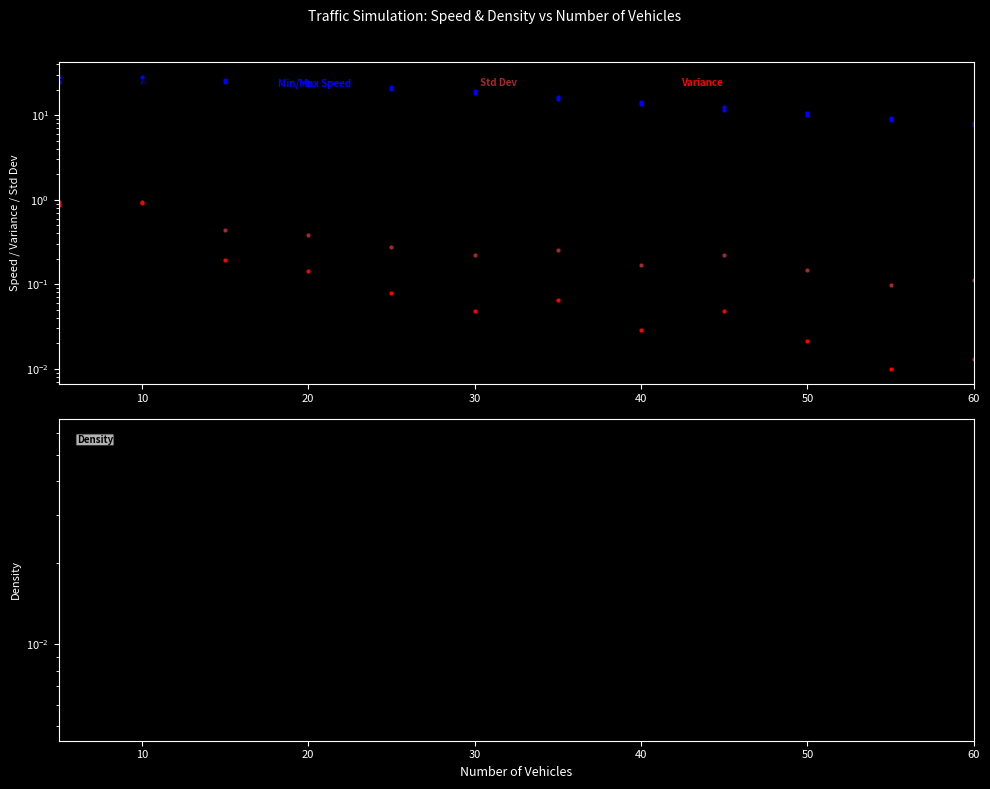

How many series are shown in this chart?

6